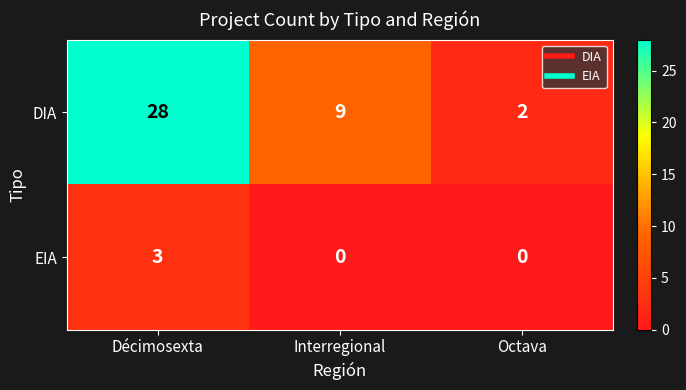

List the series in order of their peak value, lowest first.

EIA, DIA